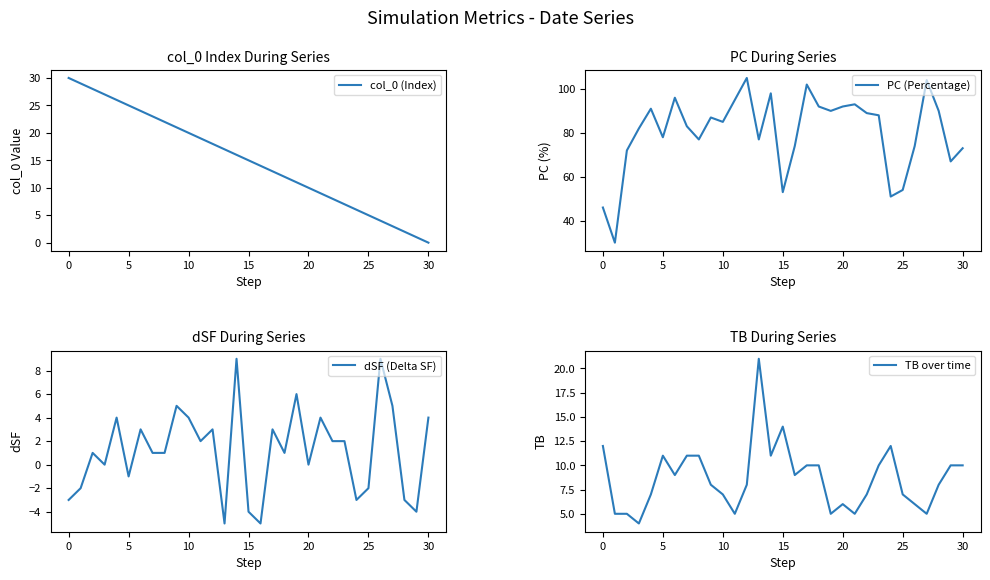

Which series changed the most between 9 and 29?

col_0 (Index)